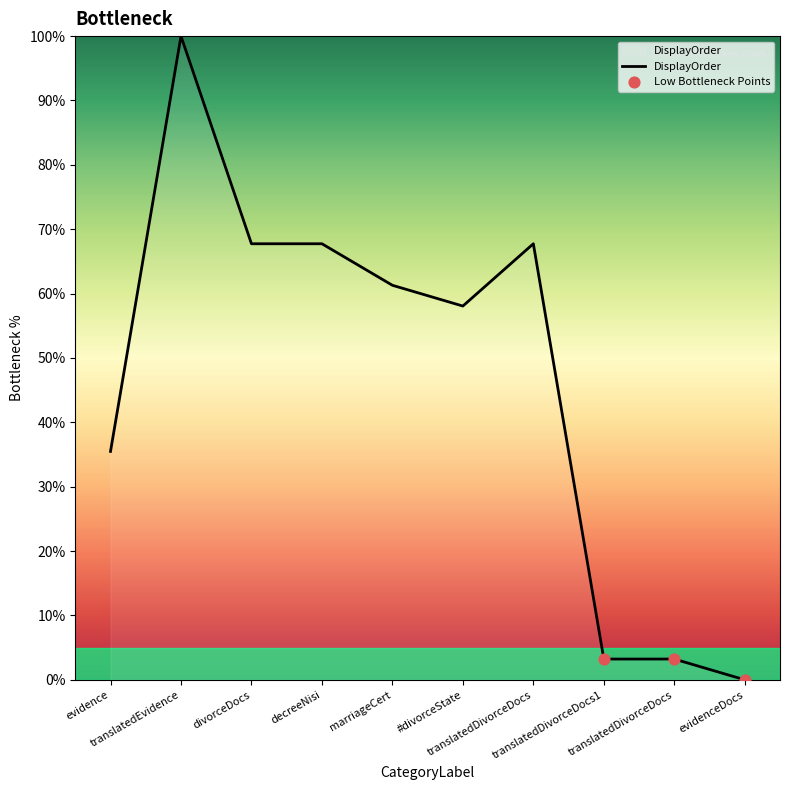

Which has a higher value, evidenceDocs or translatedDivorceDocs?

translatedDivorceDocs